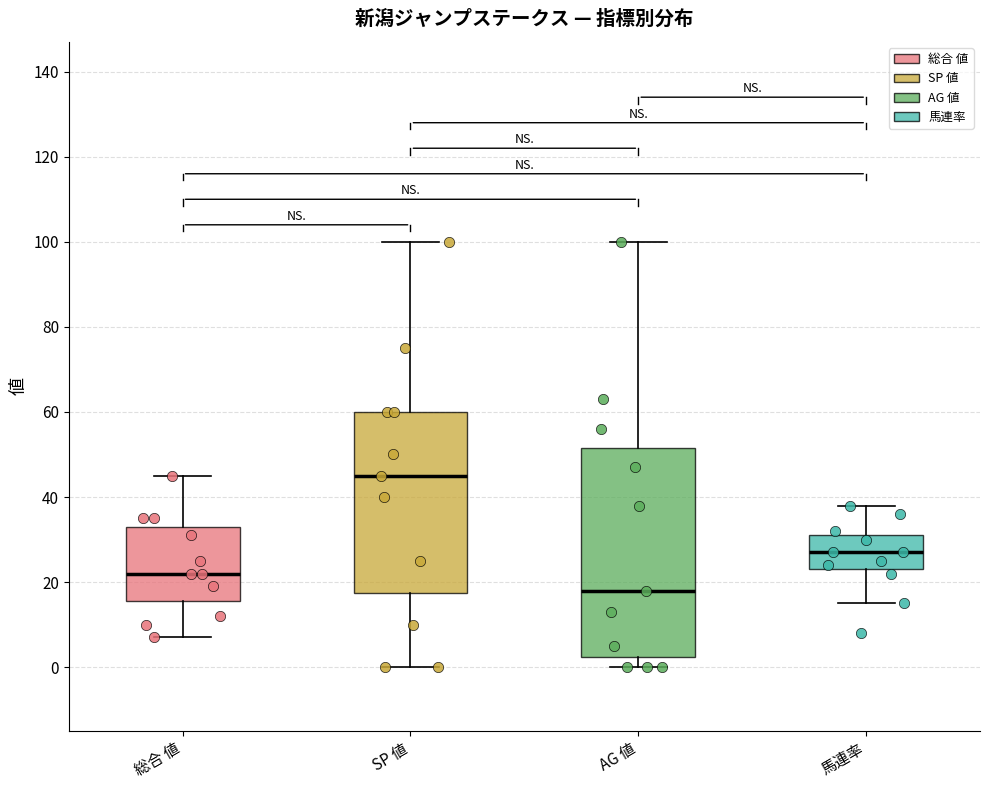

Which box has the lowest median line?

AG 値